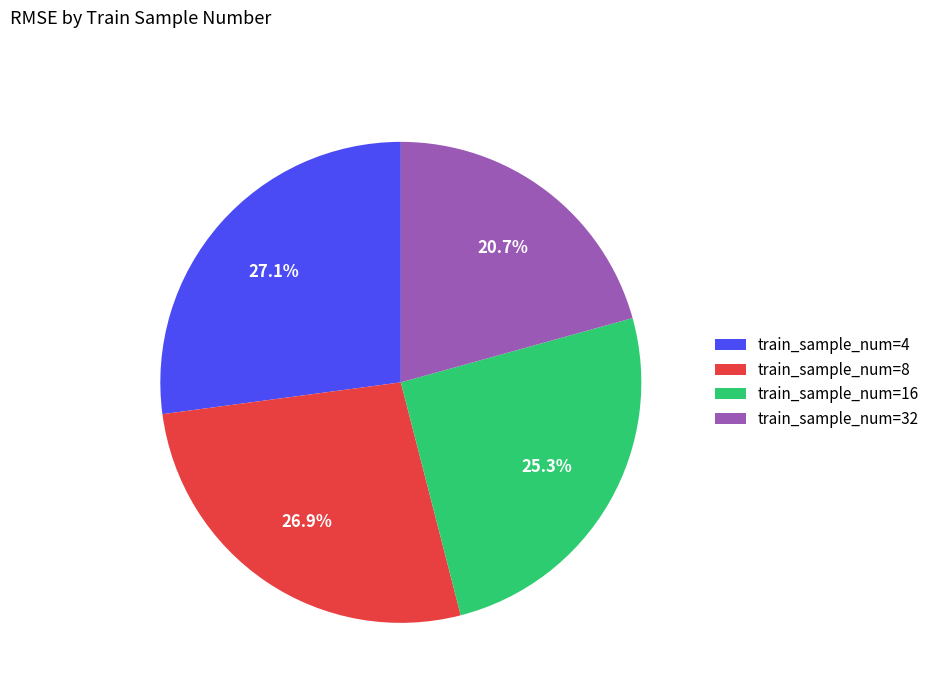

Which has a higher value, train_sample_num=16 or train_sample_num=32?

train_sample_num=16